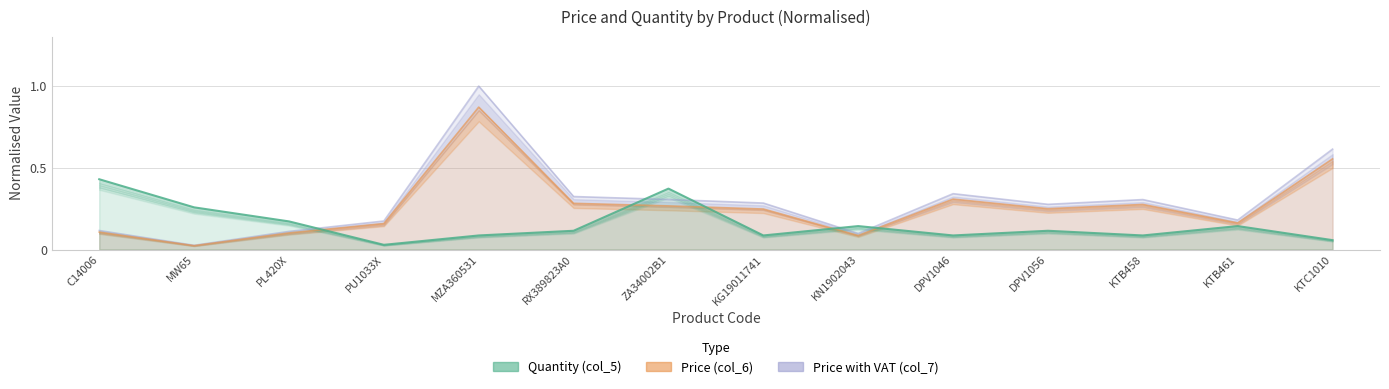

The value of col_6 at KN1902043 is 0.1. True or false?

False